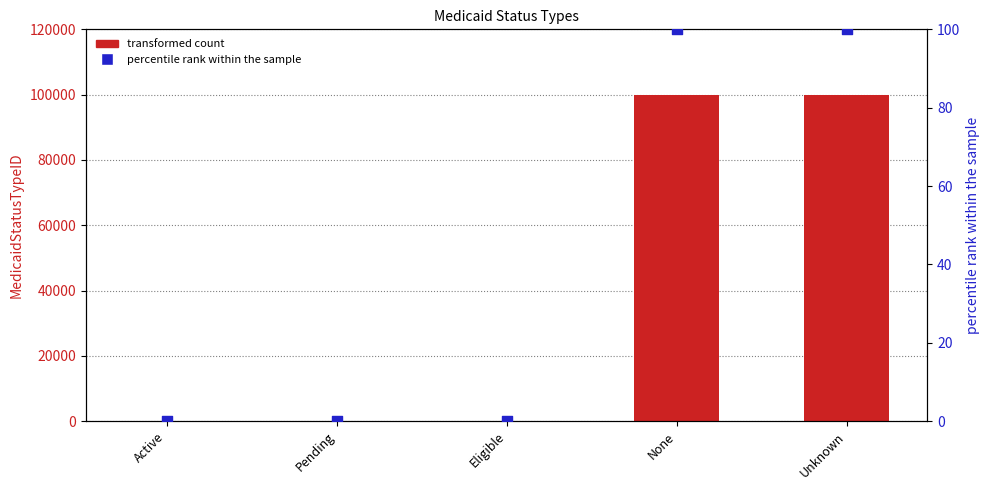

What is the total value across all series at Pending?

2.0